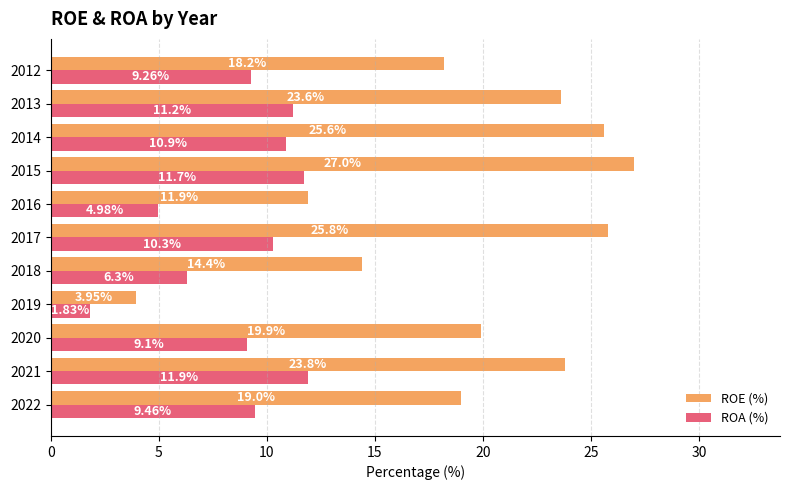

Which category has the lowest value across all series?

2019